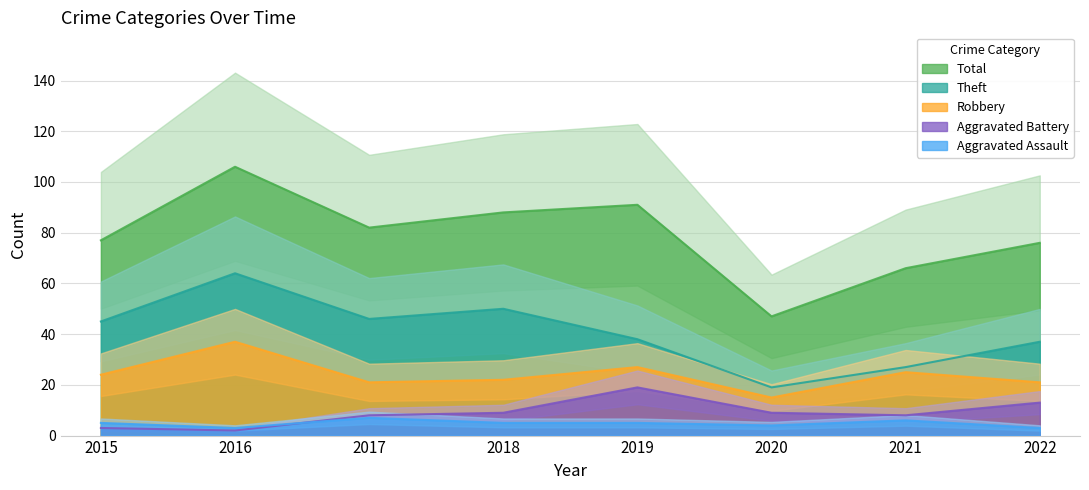

How many values in the Aggravated Battery series are below 9?

4